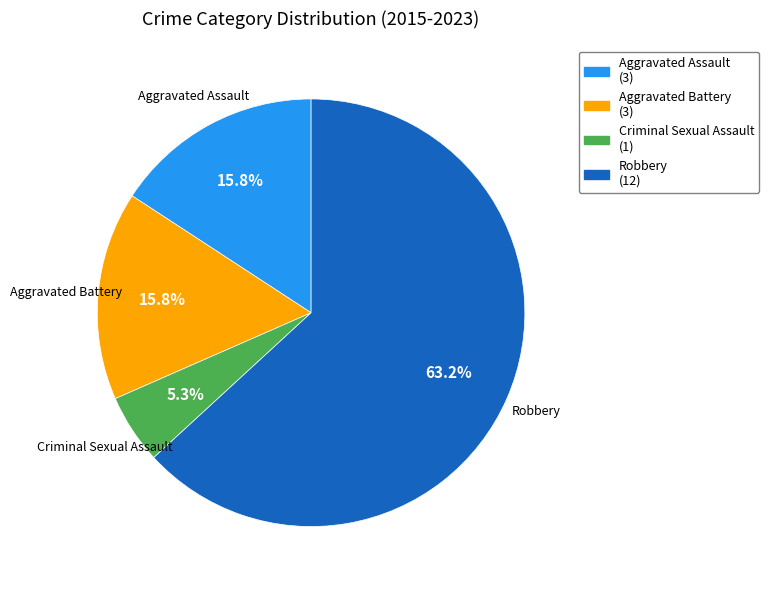

How many slices are in this pie chart?

4